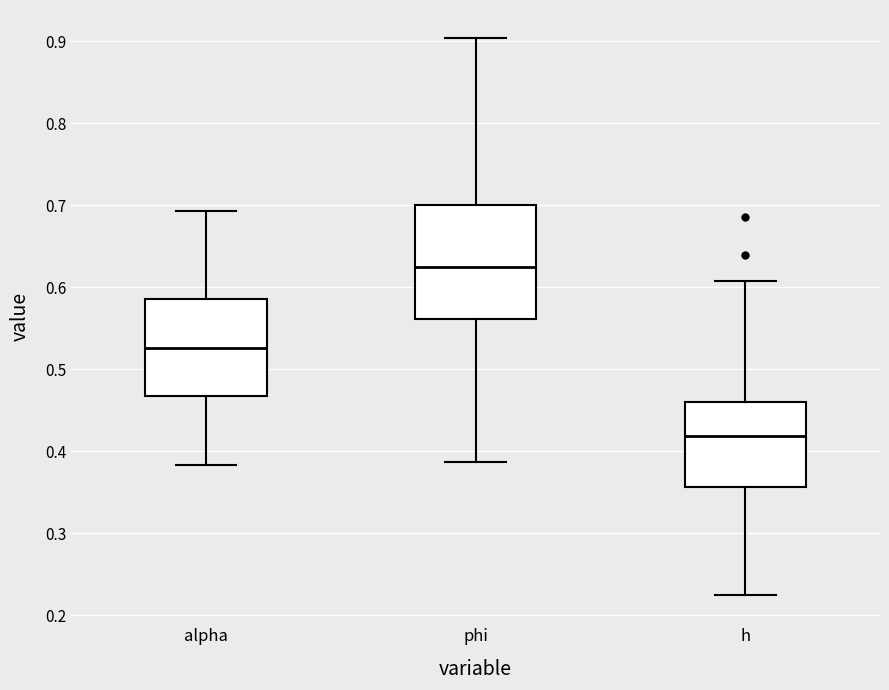

Where is the upper edge of the box for alpha on the y-axis? The values are not printed on the chart, so give them approximately, as read against the axis.

0.59